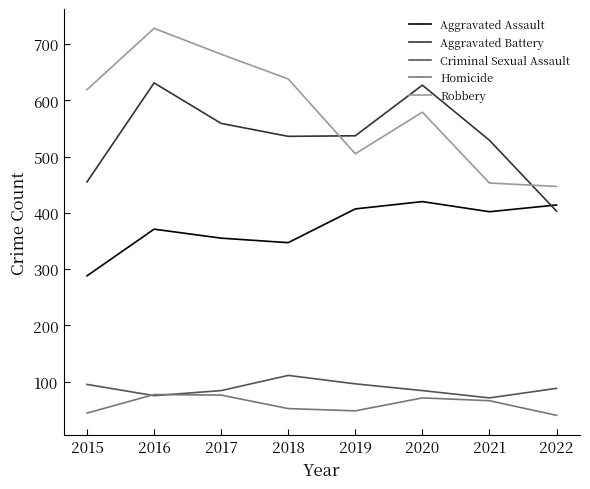

Where does the Homicide series first go above 66?

2016